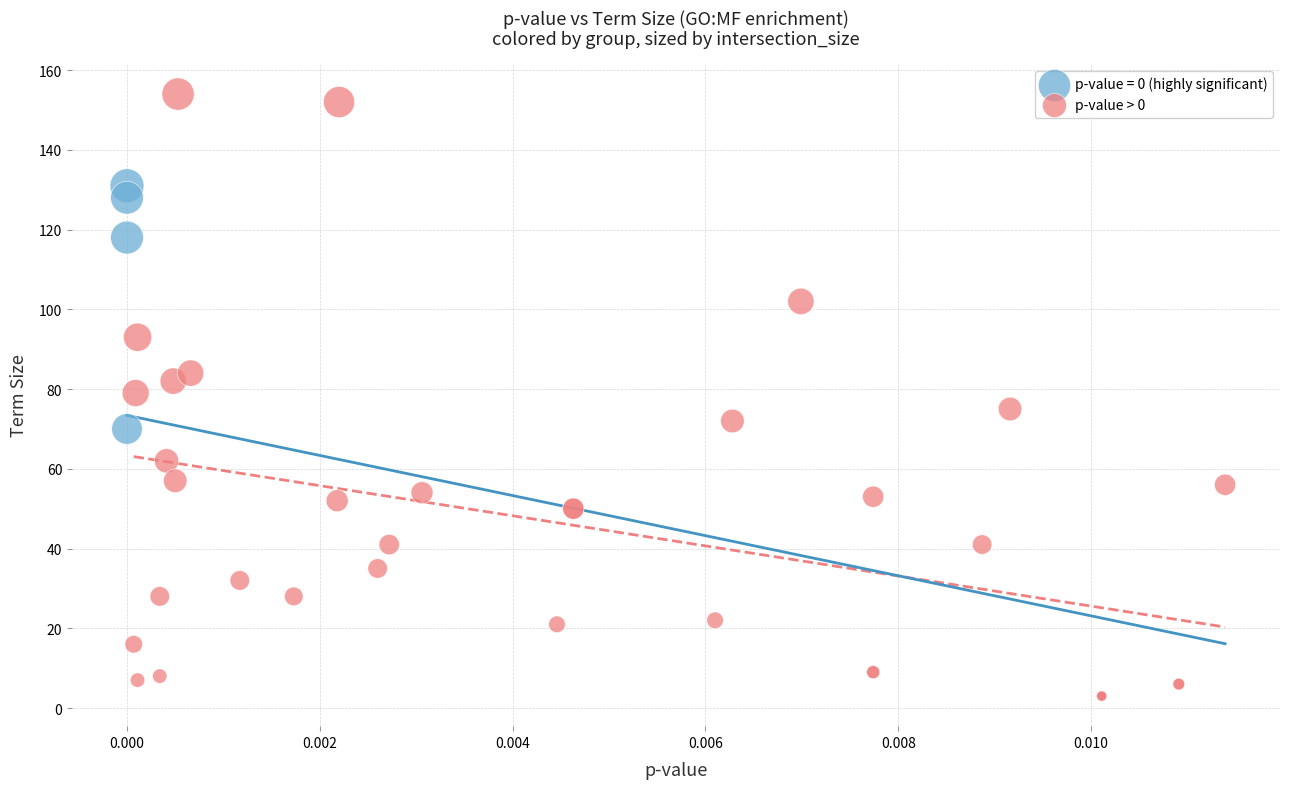

Which series contains the lowest Y value?

p-value > 0